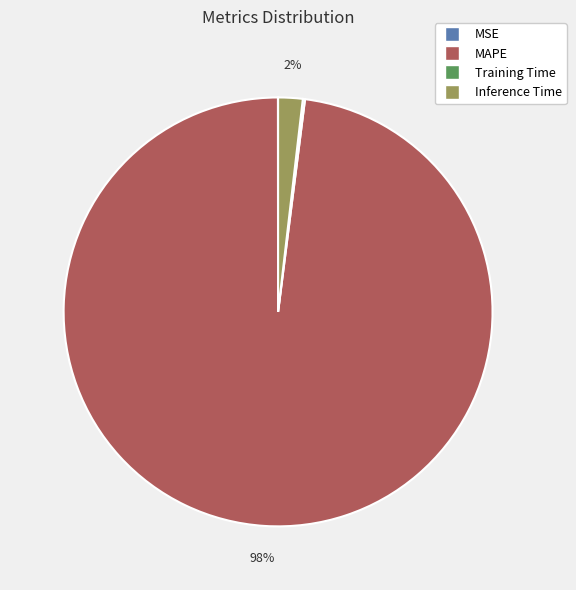

What is the largest slice in the pie chart?

MAPE